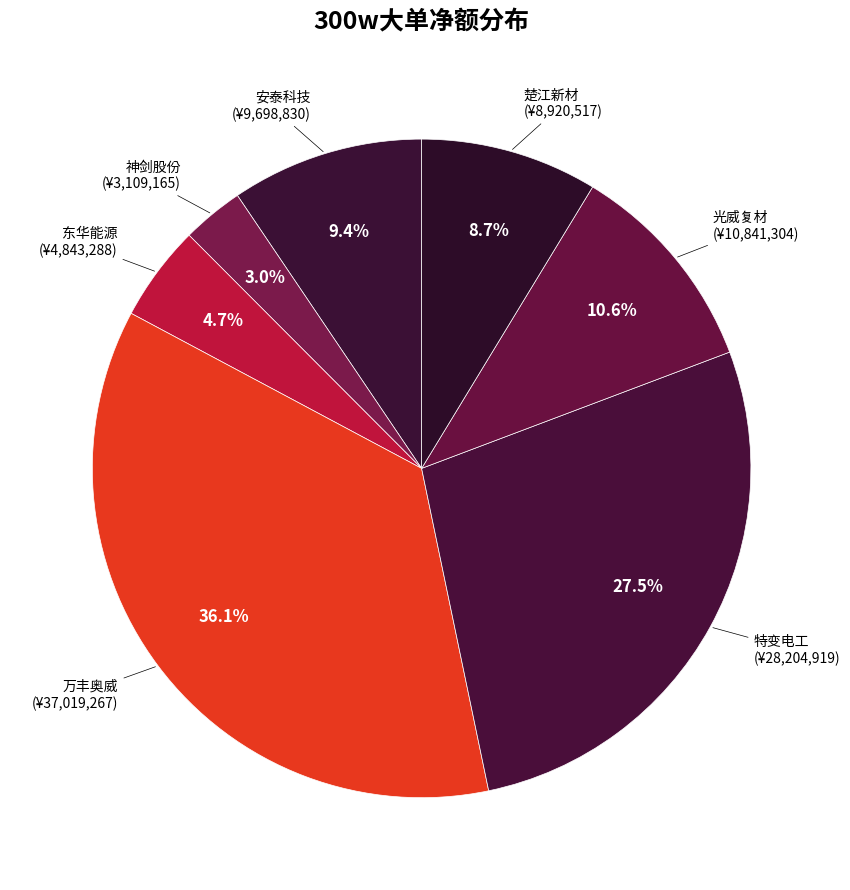

Count the number of slices in the pie.

7